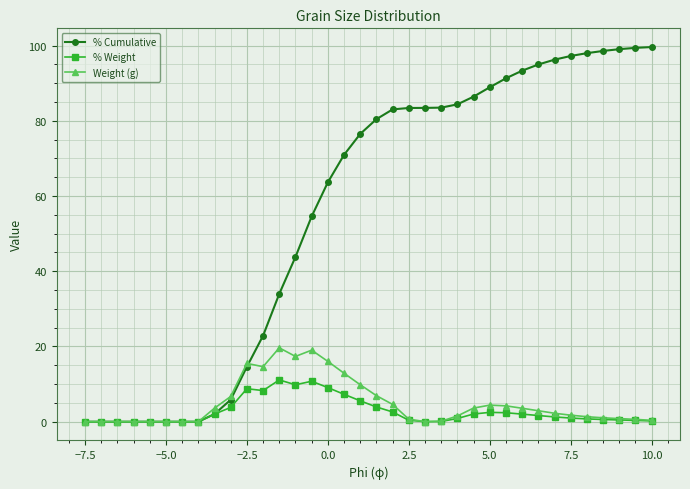

What is the highest value of the % Weight series?

11.1